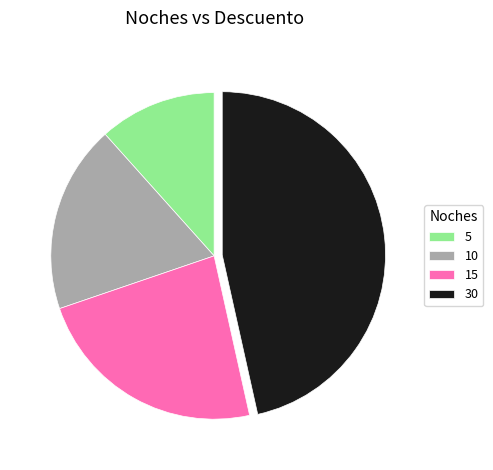

Is the sum of 30 and 15 greater than half?

Yes